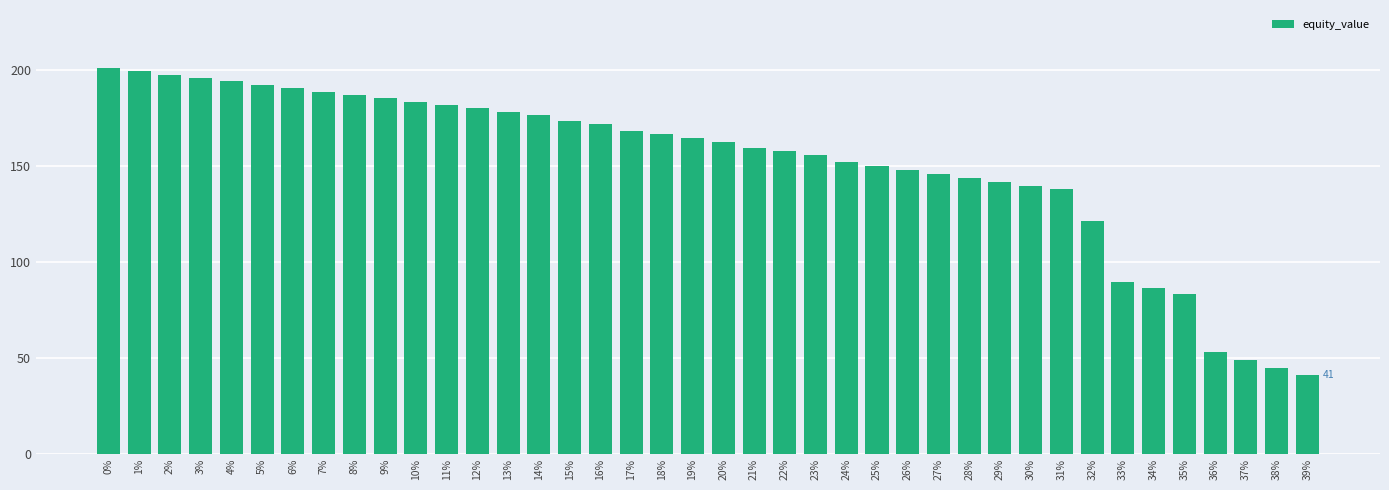

What is the difference between the maximum and minimum values?

159.8